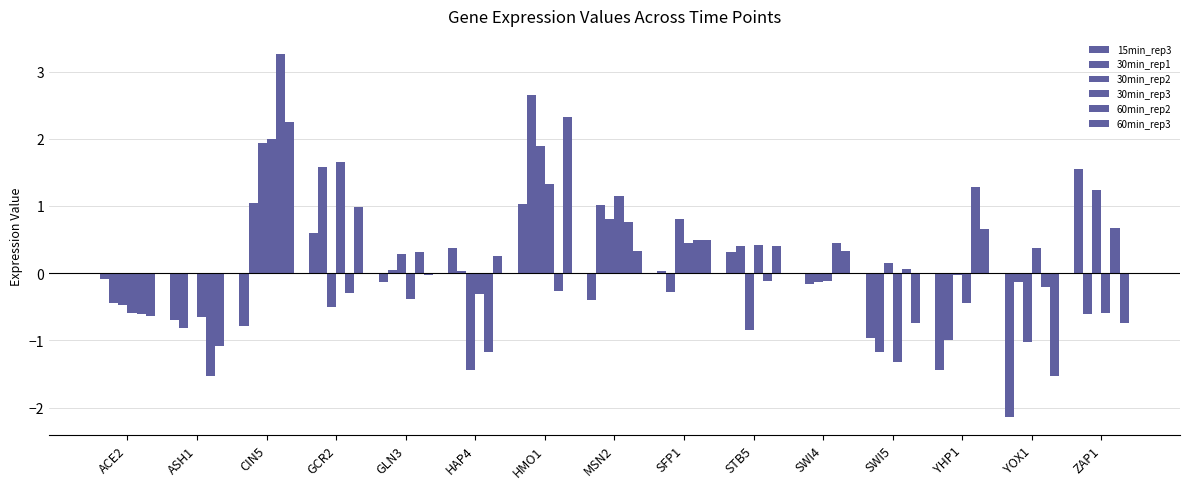

How many groups of bars are there?

15